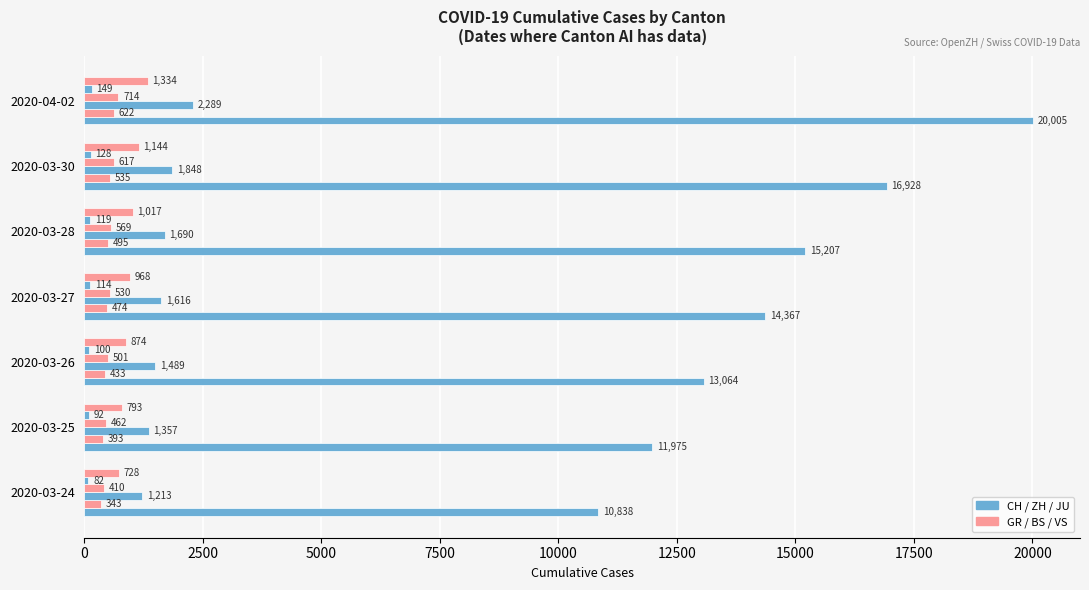

How many data points does each series have?

7